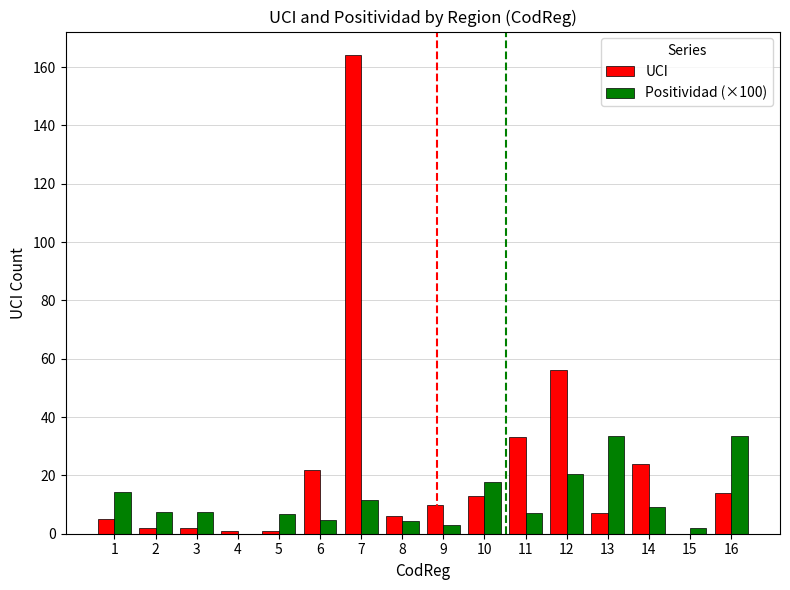

True or false: UCI has a value of 33.0 at 11.

True